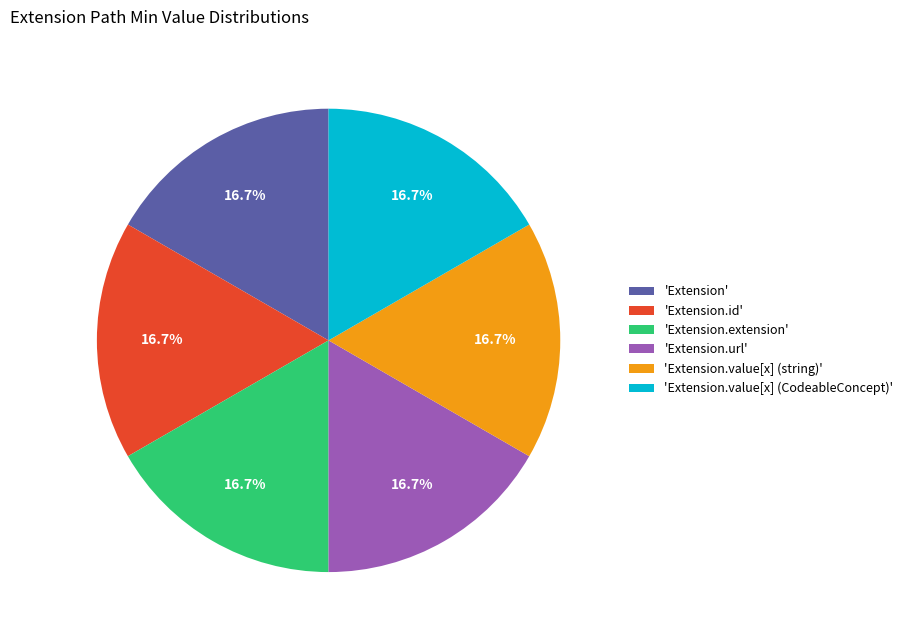

To the nearest percent, what is the difference between the largest and smallest slice percentages?

0%